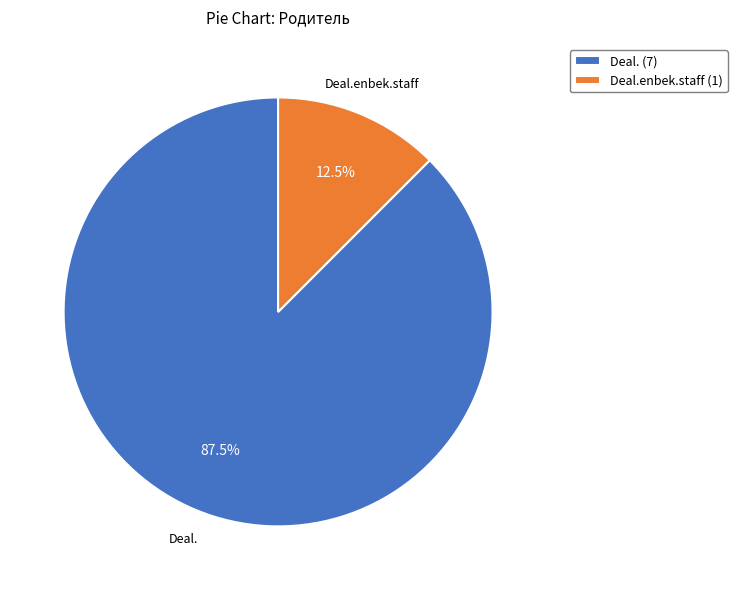

Is the sum of Deal.enbek.staff (1) and Deal. (7) greater than half?

Yes